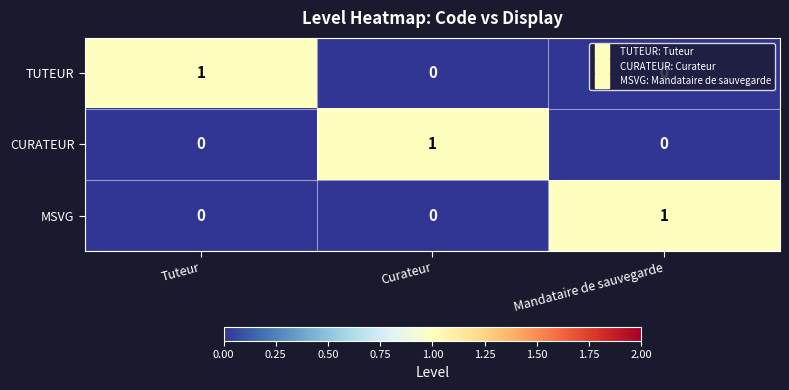

How many MSVG values are between 0 and 1?

3